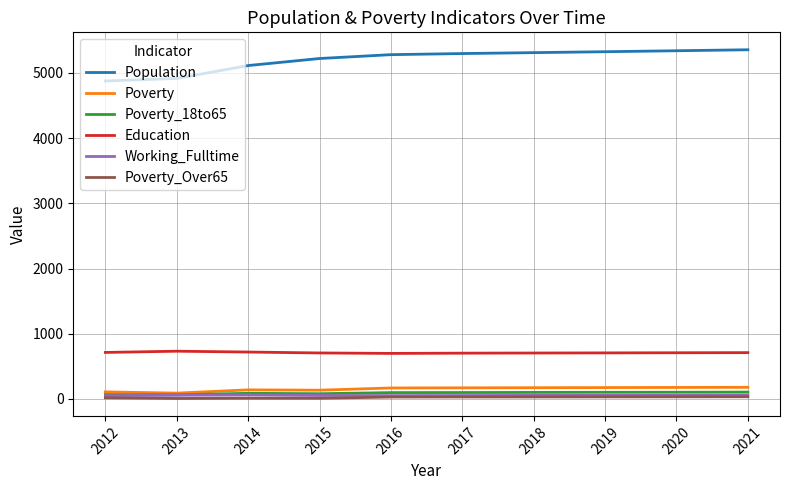

True or false: Education and Poverty_Over65 intersect in this chart.

False